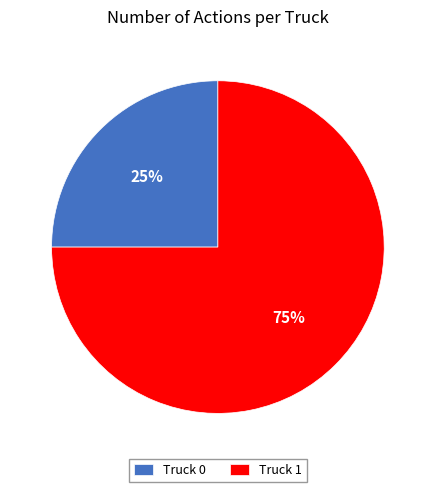

Rank the categories by value from highest to lowest.

Truck 1, Truck 0